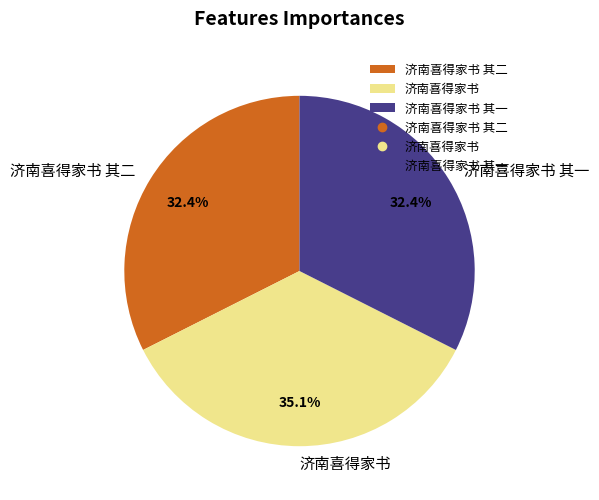

Count the number of slices in the pie.

3